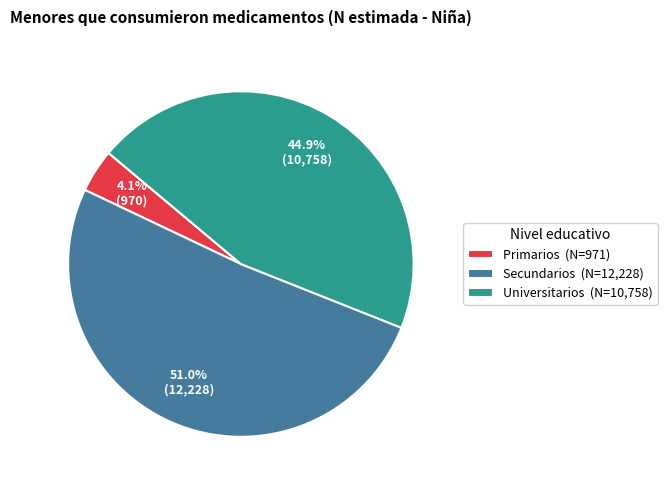

Between Universitarios (N=10,758) and Secundarios (N=12,228), which is larger?

Secundarios (N=12,228)